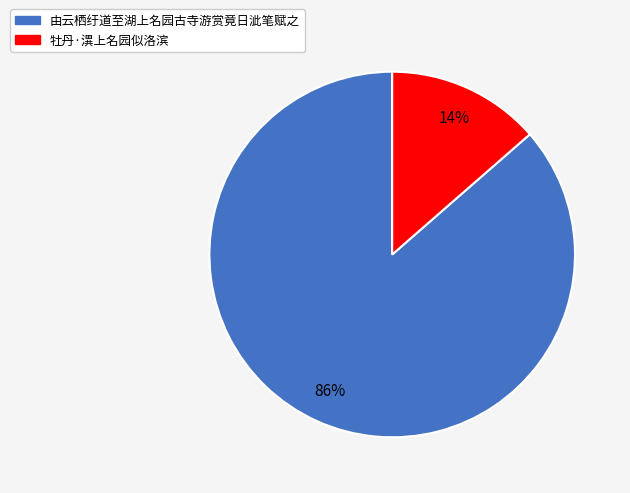

Which category accounts for the majority?

由云栖纡道至湖上名园古寺游赏竟日泚笔赋之